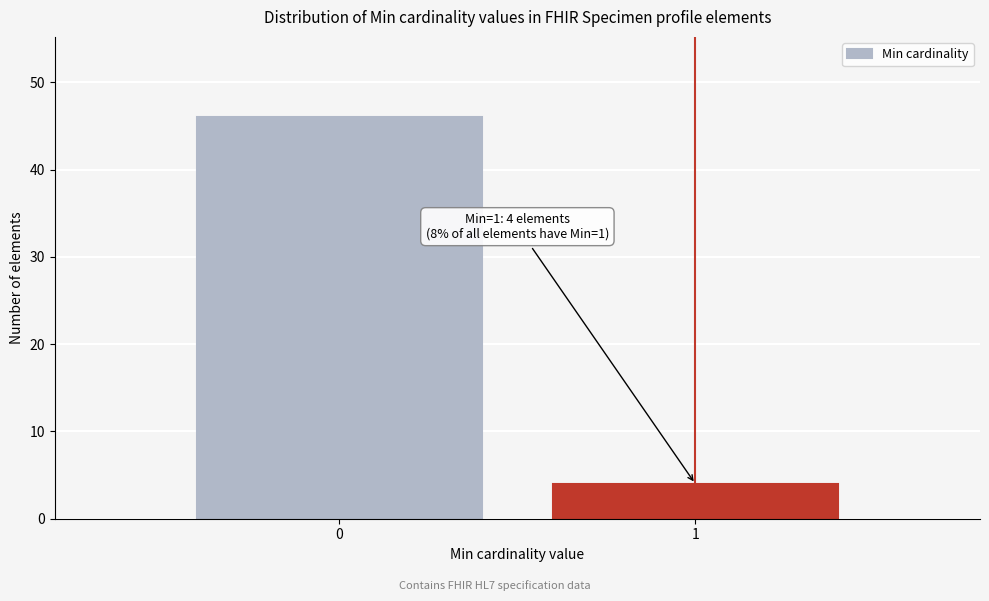

Reading left to right, transcribe all the data shown in this chart.

0=46	1=4